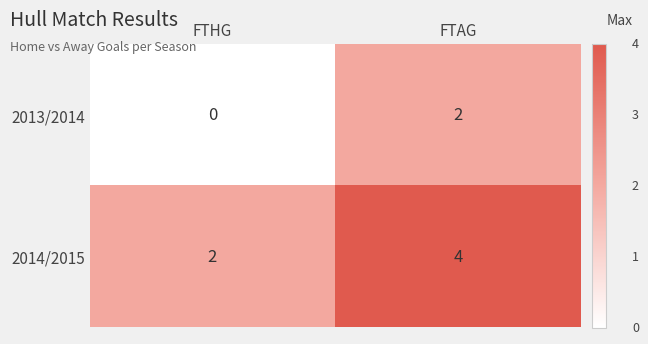

Which series has the largest total across all categories?

2014/2015